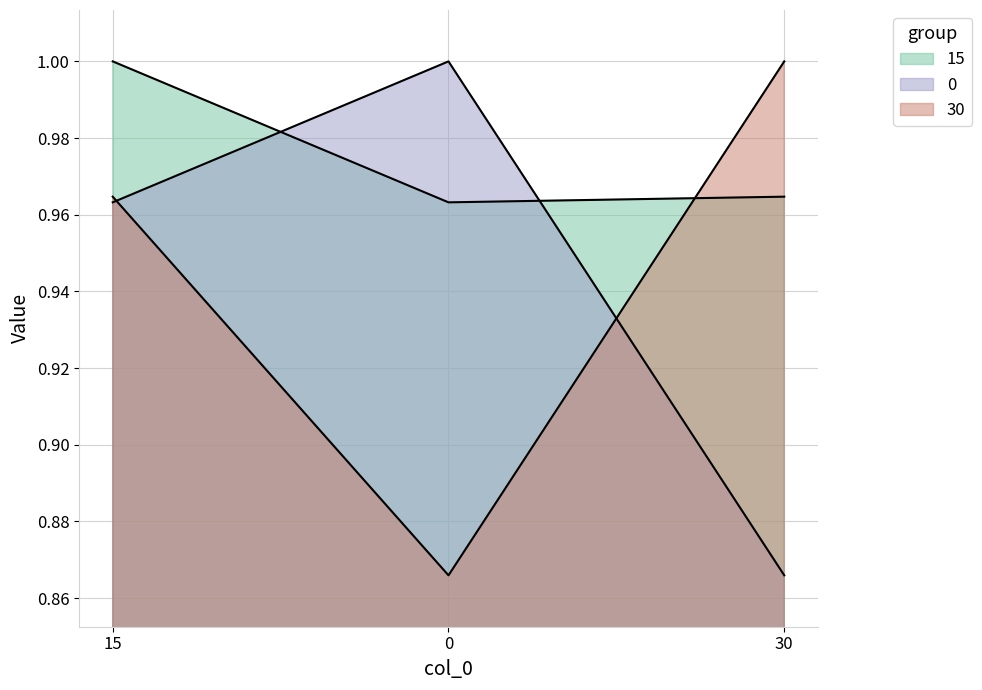

At which label is 0 closest to 0?

30